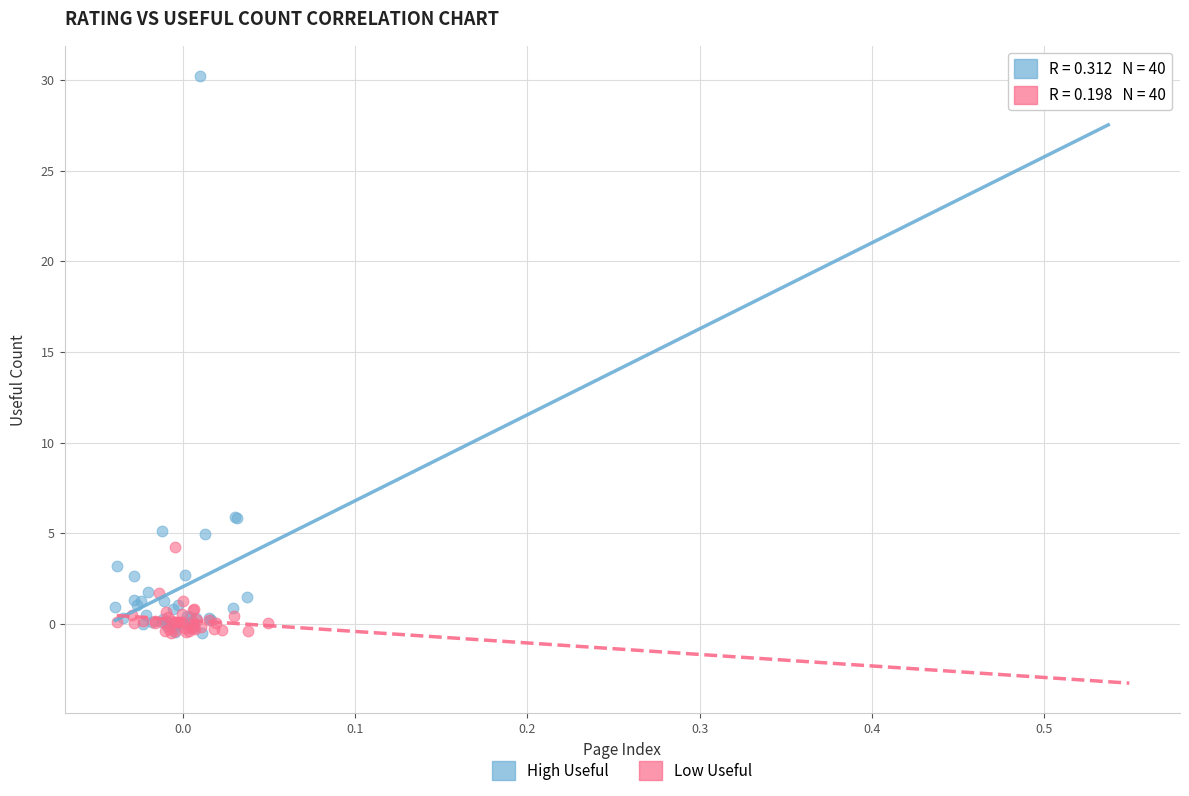

Which series has the largest Y range (max minus min)?

High Useful